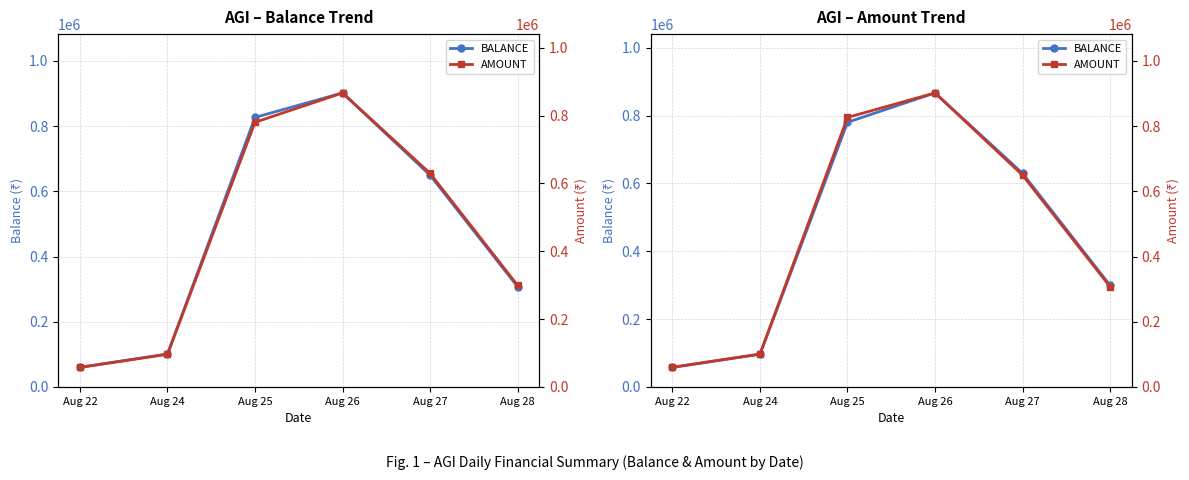

Reading right to left, transcribe all the data shown in this chart.

BALANCE: 299781.0	629743.0	866565.4	779990.0	96303.6	57582.0
AMOUNT: 307613.8	649617.4	901659.0	826534.0	101121.6	60461.0